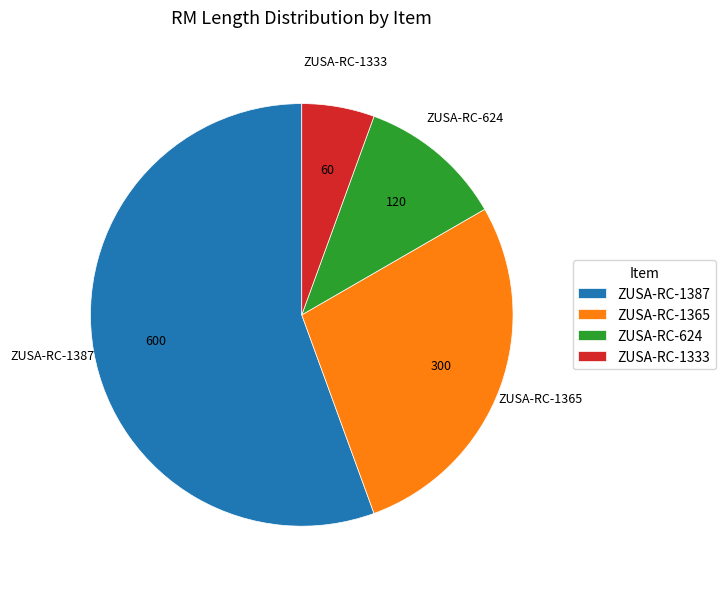

How many slices are in this pie chart?

4